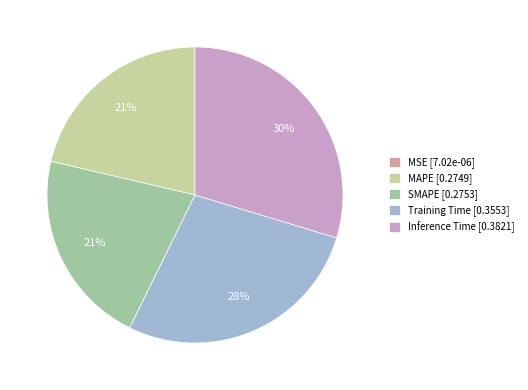

Is there a majority slice in this chart?

No